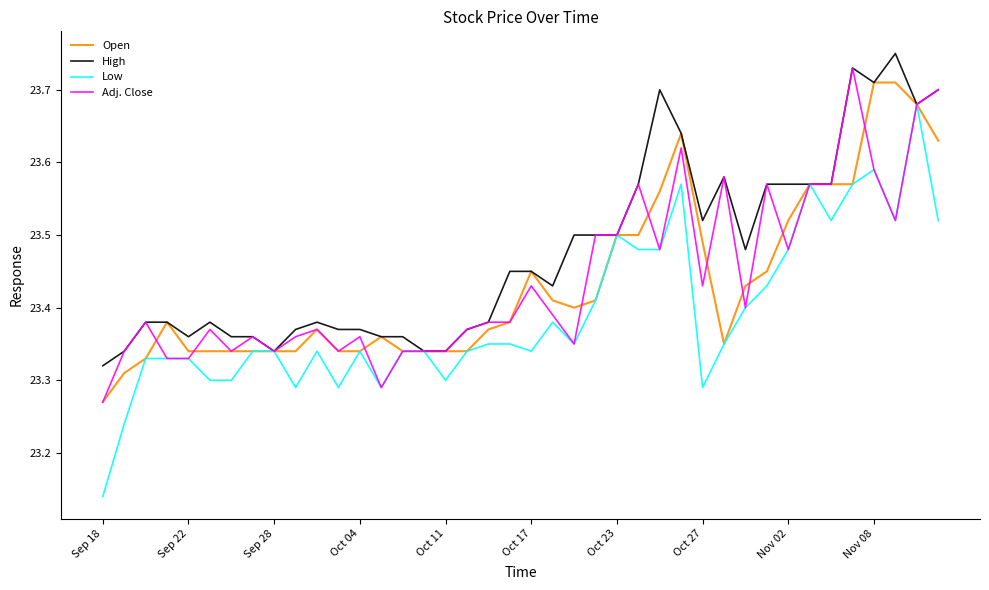

Which series has the largest total across all categories?

High